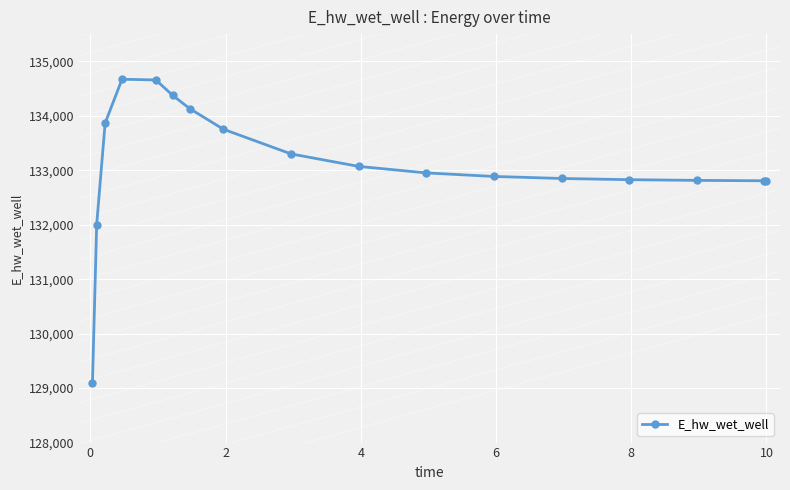

What is the greatest value displayed?

134671.2